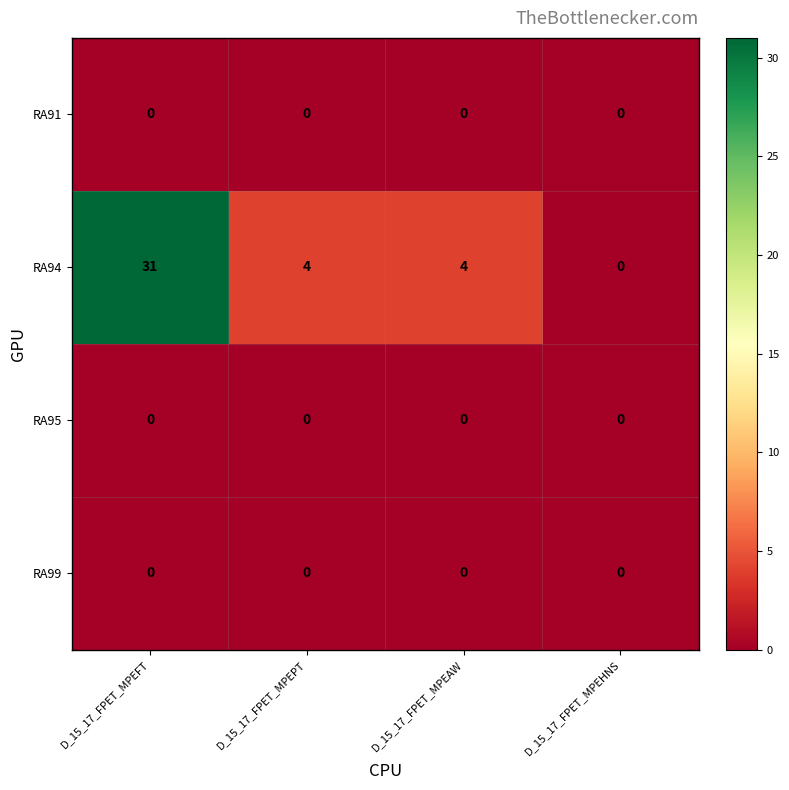

At which category is the sum across all series the highest?

D_15_17_FPET_MPEFT